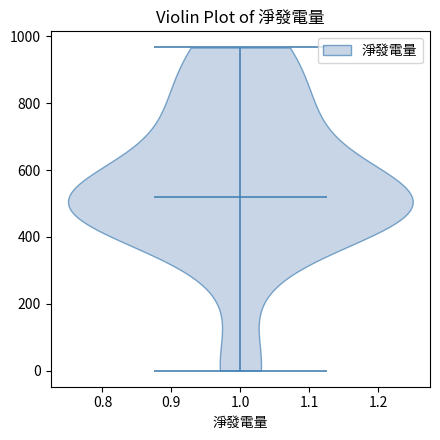

Read this violin plot against the y-axis: where its median line is, and the lowest and highest points the violin reaches. The values are not printed on the chart, so give them approximately, as read against the axis.

median line 520, lowest point 0, highest point 960